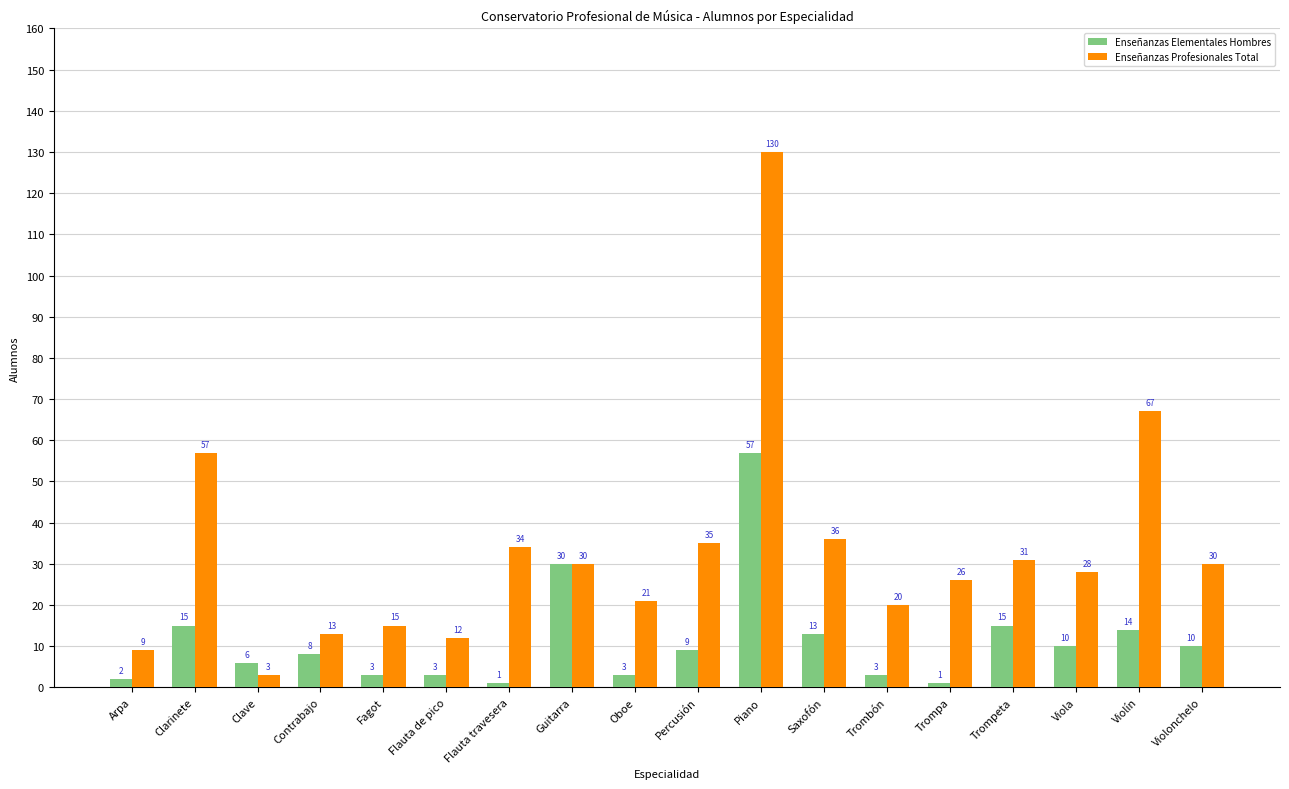

What is the difference between the maximum and minimum values in the Enseñanzas Profesionales Total series?

127